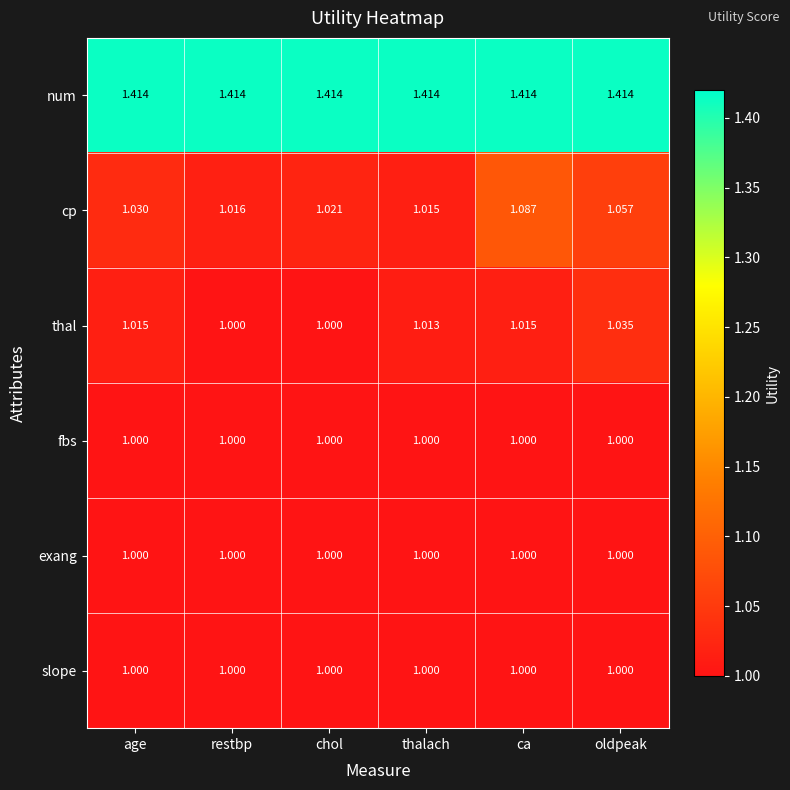

How many data points does each series have?

6